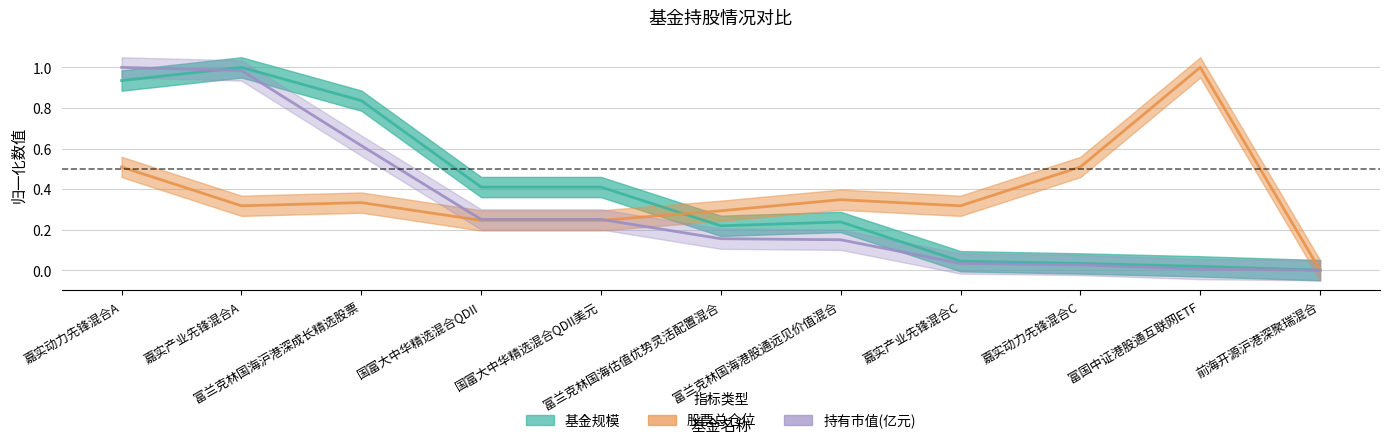

What is the difference between the maximum and minimum values in the 股票总仓位 series?

1.0